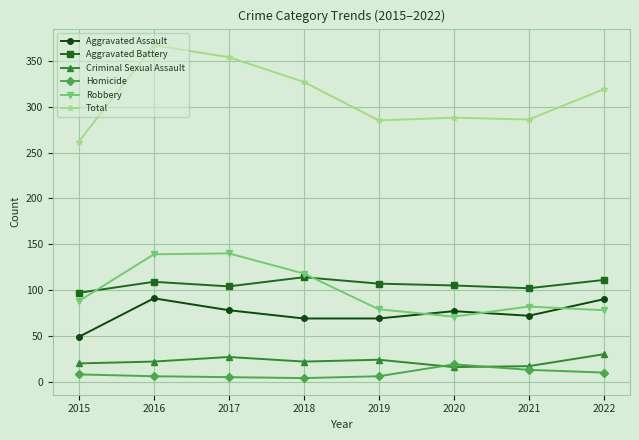

What is the minimum value for Aggravated Battery?

97